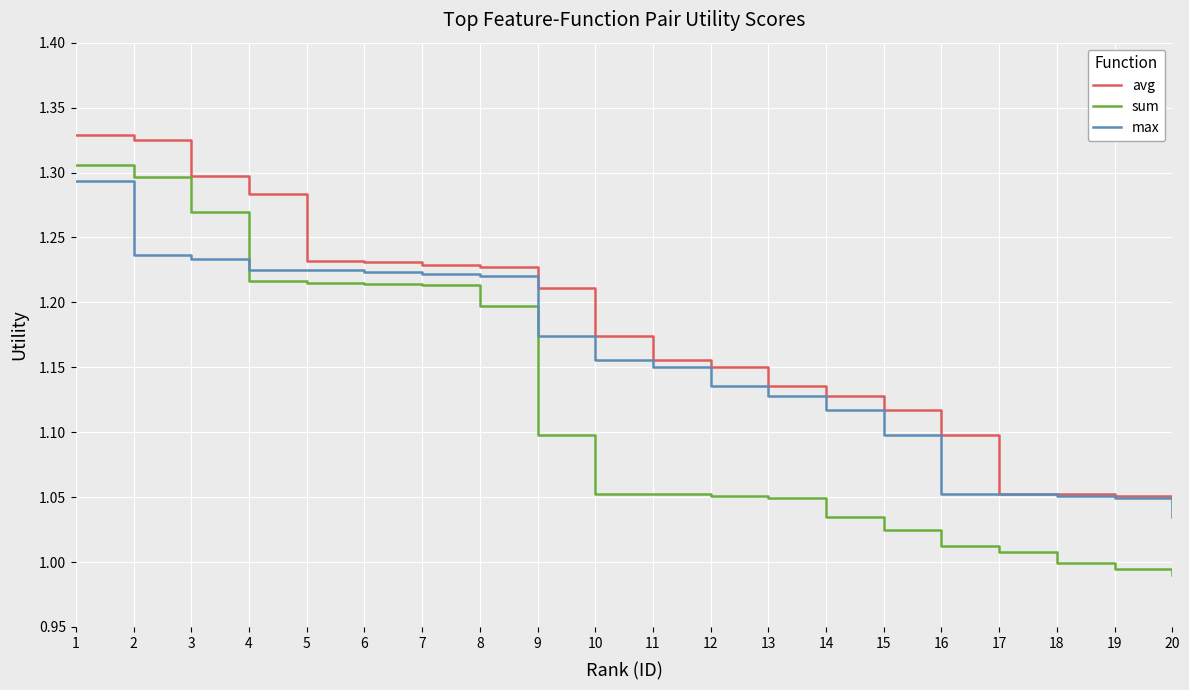

Which series has the largest total across all categories?

avg